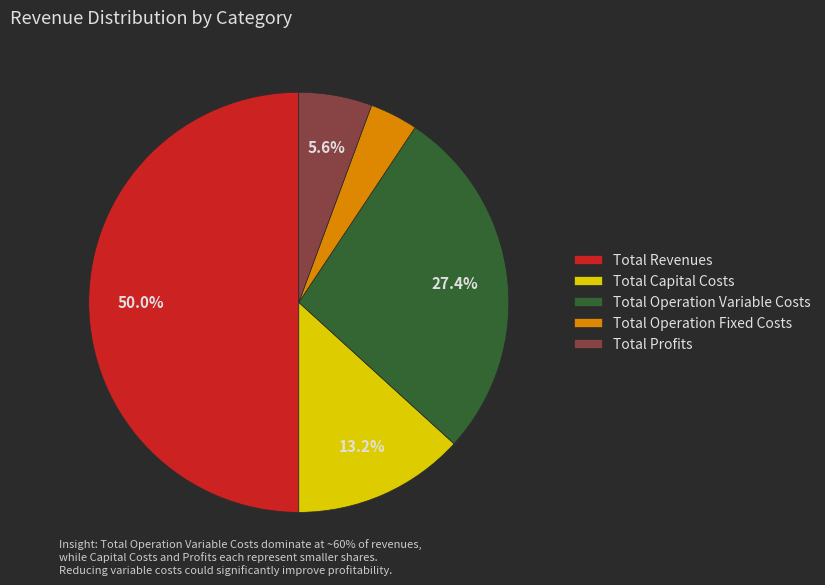

Is the sum of Total Operation Variable Costs and Total Capital Costs greater than half?

No